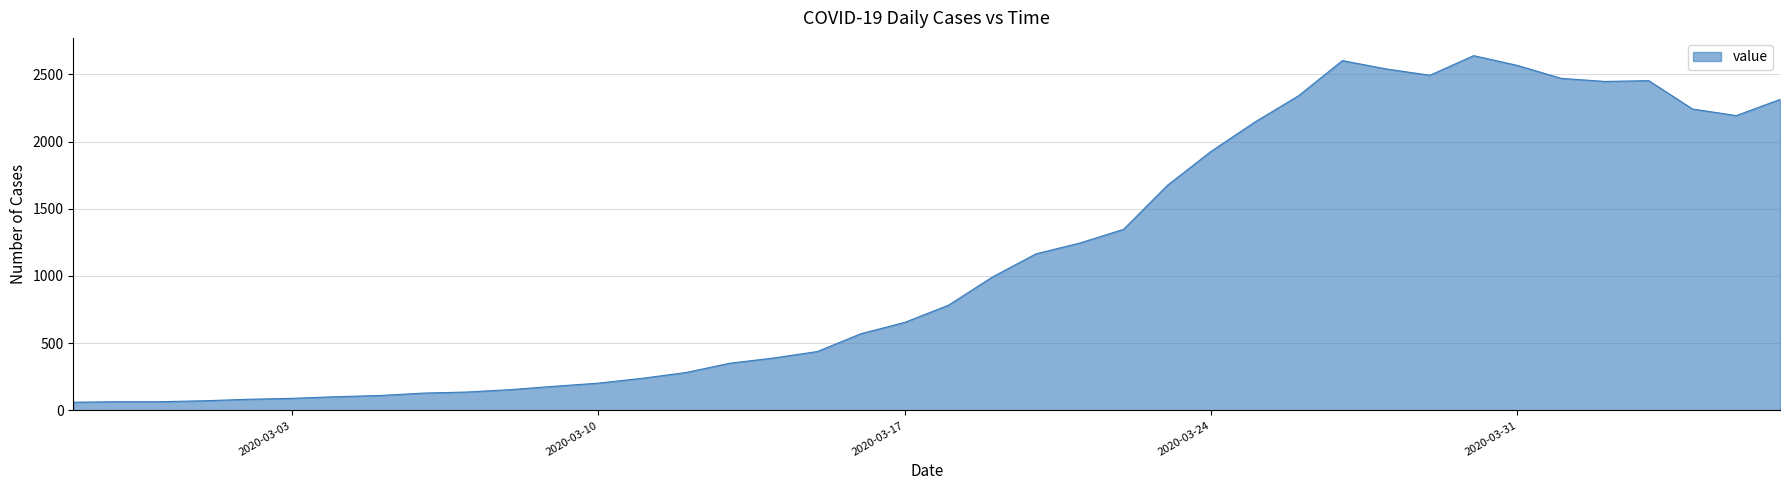

What is the difference between the maximum and minimum values?

2578